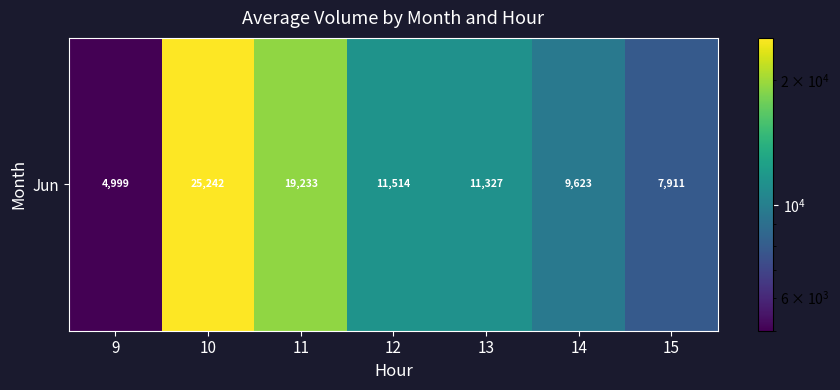

What is the average value?

12835.6